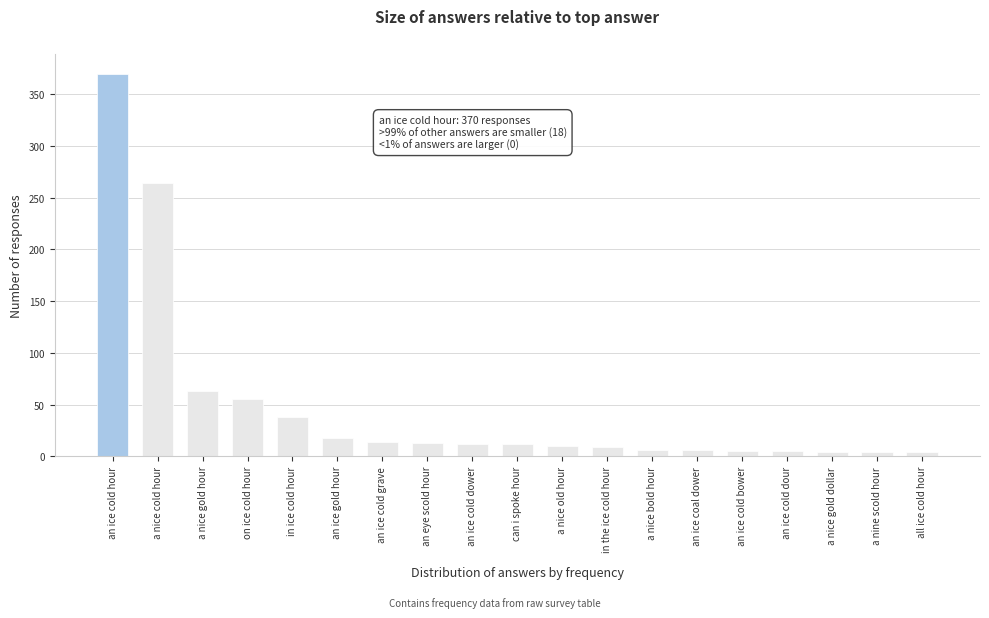

What value does the data have at on ice cold hour?

55